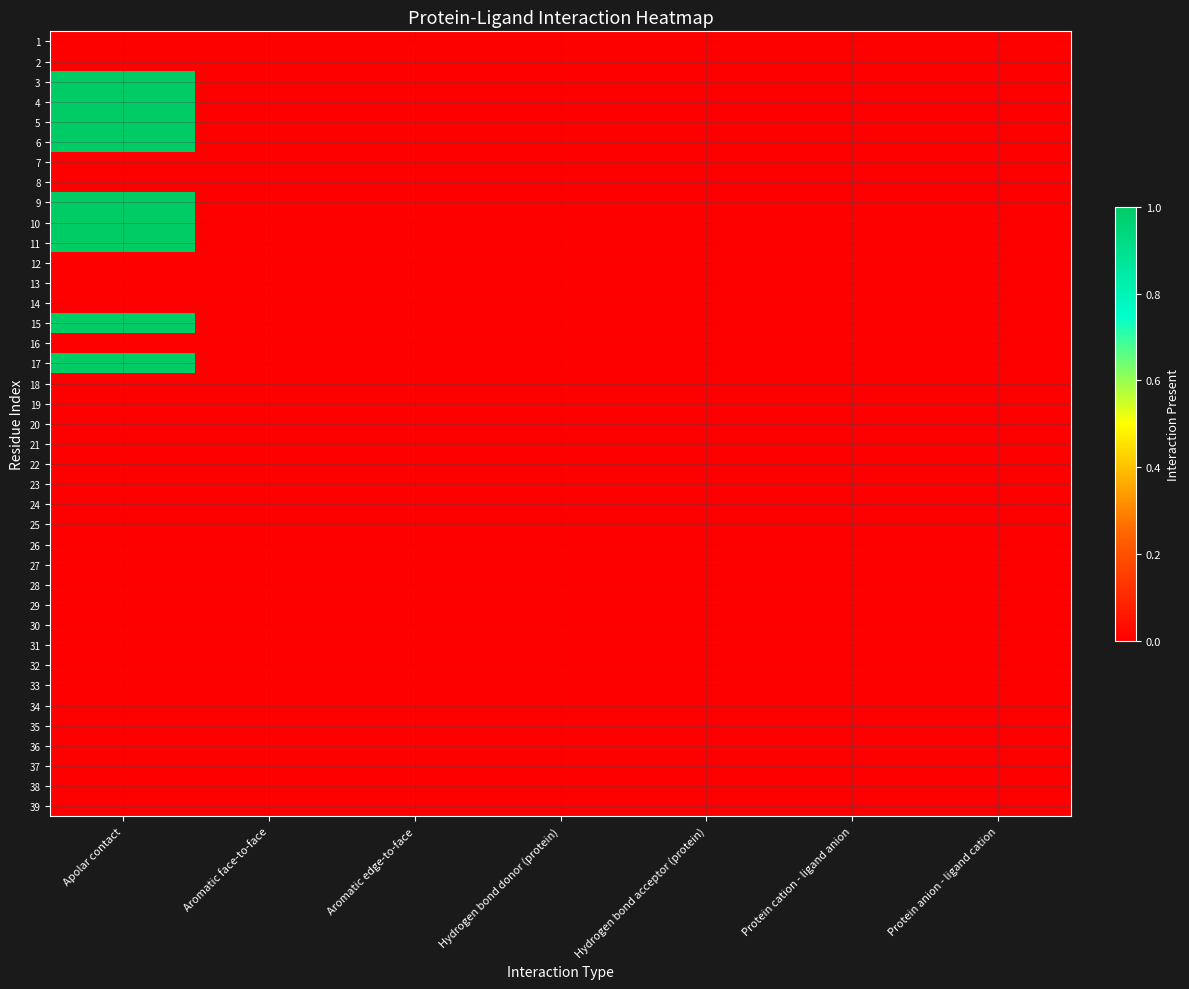

Reading right to left, what are all the values shown in this chart?

1: Protein anion - ligand cation=0	Protein cation - ligand anion=0	Hydrogen bond acceptor (protein)=0	Hydrogen bond donor (protein)=0	Aromatic edge-to-face=0	Aromatic face-to-face=0	Apolar contact=0
2: Protein anion - ligand cation=0	Protein cation - ligand anion=0	Hydrogen bond acceptor (protein)=0	Hydrogen bond donor (protein)=0	Aromatic edge-to-face=0	Aromatic face-to-face=0	Apolar contact=0
3: Protein anion - ligand cation=0	Protein cation - ligand anion=0	Hydrogen bond acceptor (protein)=0	Hydrogen bond donor (protein)=0	Aromatic edge-to-face=0	Aromatic face-to-face=0	Apolar contact=1
4: Protein anion - ligand cation=0	Protein cation - ligand anion=0	Hydrogen bond acceptor (protein)=0	Hydrogen bond donor (protein)=0	Aromatic edge-to-face=0	Aromatic face-to-face=0	Apolar contact=1
5: Protein anion - ligand cation=0	Protein cation - ligand anion=0	Hydrogen bond acceptor (protein)=0	Hydrogen bond donor (protein)=0	Aromatic edge-to-face=0	Aromatic face-to-face=0	Apolar contact=1
6: Protein anion - ligand cation=0	Protein cation - ligand anion=0	Hydrogen bond acceptor (protein)=0	Hydrogen bond donor (protein)=0	Aromatic edge-to-face=0	Aromatic face-to-face=0	Apolar contact=1
7: Protein anion - ligand cation=0	Protein cation - ligand anion=0	Hydrogen bond acceptor (protein)=0	Hydrogen bond donor (protein)=0	Aromatic edge-to-face=0	Aromatic face-to-face=0	Apolar contact=0
8: Protein anion - ligand cation=0	Protein cation - ligand anion=0	Hydrogen bond acceptor (protein)=0	Hydrogen bond donor (protein)=0	Aromatic edge-to-face=0	Aromatic face-to-face=0	Apolar contact=0
9: Protein anion - ligand cation=0	Protein cation - ligand anion=0	Hydrogen bond acceptor (protein)=0	Hydrogen bond donor (protein)=0	Aromatic edge-to-face=0	Aromatic face-to-face=0	Apolar contact=1
10: Protein anion - ligand cation=0	Protein cation - ligand anion=0	Hydrogen bond acceptor (protein)=0	Hydrogen bond donor (protein)=0	Aromatic edge-to-face=0	Aromatic face-to-face=0	Apolar contact=1
11: Protein anion - ligand cation=0	Protein cation - ligand anion=0	Hydrogen bond acceptor (protein)=0	Hydrogen bond donor (protein)=0	Aromatic edge-to-face=0	Aromatic face-to-face=0	Apolar contact=1
12: Protein anion - ligand cation=0	Protein cation - ligand anion=0	Hydrogen bond acceptor (protein)=0	Hydrogen bond donor (protein)=0	Aromatic edge-to-face=0	Aromatic face-to-face=0	Apolar contact=0
13: Protein anion - ligand cation=0	Protein cation - ligand anion=0	Hydrogen bond acceptor (protein)=0	Hydrogen bond donor (protein)=0	Aromatic edge-to-face=0	Aromatic face-to-face=0	Apolar contact=0
14: Protein anion - ligand cation=0	Protein cation - ligand anion=0	Hydrogen bond acceptor (protein)=0	Hydrogen bond donor (protein)=0	Aromatic edge-to-face=0	Aromatic face-to-face=0	Apolar contact=0
15: Protein anion - ligand cation=0	Protein cation - ligand anion=0	Hydrogen bond acceptor (protein)=0	Hydrogen bond donor (protein)=0	Aromatic edge-to-face=0	Aromatic face-to-face=0	Apolar contact=1
16: Protein anion - ligand cation=0	Protein cation - ligand anion=0	Hydrogen bond acceptor (protein)=0	Hydrogen bond donor (protein)=0	Aromatic edge-to-face=0	Aromatic face-to-face=0	Apolar contact=0
17: Protein anion - ligand cation=0	Protein cation - ligand anion=0	Hydrogen bond acceptor (protein)=0	Hydrogen bond donor (protein)=0	Aromatic edge-to-face=0	Aromatic face-to-face=0	Apolar contact=1
18: Protein anion - ligand cation=0	Protein cation - ligand anion=0	Hydrogen bond acceptor (protein)=0	Hydrogen bond donor (protein)=0	Aromatic edge-to-face=0	Aromatic face-to-face=0	Apolar contact=0
19: Protein anion - ligand cation=0	Protein cation - ligand anion=0	Hydrogen bond acceptor (protein)=0	Hydrogen bond donor (protein)=0	Aromatic edge-to-face=0	Aromatic face-to-face=0	Apolar contact=0
20: Protein anion - ligand cation=0	Protein cation - ligand anion=0	Hydrogen bond acceptor (protein)=0	Hydrogen bond donor (protein)=0	Aromatic edge-to-face=0	Aromatic face-to-face=0	Apolar contact=0
21: Protein anion - ligand cation=0	Protein cation - ligand anion=0	Hydrogen bond acceptor (protein)=0	Hydrogen bond donor (protein)=0	Aromatic edge-to-face=0	Aromatic face-to-face=0	Apolar contact=0
22: Protein anion - ligand cation=0	Protein cation - ligand anion=0	Hydrogen bond acceptor (protein)=0	Hydrogen bond donor (protein)=0	Aromatic edge-to-face=0	Aromatic face-to-face=0	Apolar contact=0
23: Protein anion - ligand cation=0	Protein cation - ligand anion=0	Hydrogen bond acceptor (protein)=0	Hydrogen bond donor (protein)=0	Aromatic edge-to-face=0	Aromatic face-to-face=0	Apolar contact=0
24: Protein anion - ligand cation=0	Protein cation - ligand anion=0	Hydrogen bond acceptor (protein)=0	Hydrogen bond donor (protein)=0	Aromatic edge-to-face=0	Aromatic face-to-face=0	Apolar contact=0
25: Protein anion - ligand cation=0	Protein cation - ligand anion=0	Hydrogen bond acceptor (protein)=0	Hydrogen bond donor (protein)=0	Aromatic edge-to-face=0	Aromatic face-to-face=0	Apolar contact=0
26: Protein anion - ligand cation=0	Protein cation - ligand anion=0	Hydrogen bond acceptor (protein)=0	Hydrogen bond donor (protein)=0	Aromatic edge-to-face=0	Aromatic face-to-face=0	Apolar contact=0
27: Protein anion - ligand cation=0	Protein cation - ligand anion=0	Hydrogen bond acceptor (protein)=0	Hydrogen bond donor (protein)=0	Aromatic edge-to-face=0	Aromatic face-to-face=0	Apolar contact=0
28: Protein anion - ligand cation=0	Protein cation - ligand anion=0	Hydrogen bond acceptor (protein)=0	Hydrogen bond donor (protein)=0	Aromatic edge-to-face=0	Aromatic face-to-face=0	Apolar contact=0
29: Protein anion - ligand cation=0	Protein cation - ligand anion=0	Hydrogen bond acceptor (protein)=0	Hydrogen bond donor (protein)=0	Aromatic edge-to-face=0	Aromatic face-to-face=0	Apolar contact=0
30: Protein anion - ligand cation=0	Protein cation - ligand anion=0	Hydrogen bond acceptor (protein)=0	Hydrogen bond donor (protein)=0	Aromatic edge-to-face=0	Aromatic face-to-face=0	Apolar contact=0
31: Protein anion - ligand cation=0	Protein cation - ligand anion=0	Hydrogen bond acceptor (protein)=0	Hydrogen bond donor (protein)=0	Aromatic edge-to-face=0	Aromatic face-to-face=0	Apolar contact=0
32: Protein anion - ligand cation=0	Protein cation - ligand anion=0	Hydrogen bond acceptor (protein)=0	Hydrogen bond donor (protein)=0	Aromatic edge-to-face=0	Aromatic face-to-face=0	Apolar contact=0
33: Protein anion - ligand cation=0	Protein cation - ligand anion=0	Hydrogen bond acceptor (protein)=0	Hydrogen bond donor (protein)=0	Aromatic edge-to-face=0	Aromatic face-to-face=0	Apolar contact=0
34: Protein anion - ligand cation=0	Protein cation - ligand anion=0	Hydrogen bond acceptor (protein)=0	Hydrogen bond donor (protein)=0	Aromatic edge-to-face=0	Aromatic face-to-face=0	Apolar contact=0
35: Protein anion - ligand cation=0	Protein cation - ligand anion=0	Hydrogen bond acceptor (protein)=0	Hydrogen bond donor (protein)=0	Aromatic edge-to-face=0	Aromatic face-to-face=0	Apolar contact=0
36: Protein anion - ligand cation=0	Protein cation - ligand anion=0	Hydrogen bond acceptor (protein)=0	Hydrogen bond donor (protein)=0	Aromatic edge-to-face=0	Aromatic face-to-face=0	Apolar contact=0
37: Protein anion - ligand cation=0	Protein cation - ligand anion=0	Hydrogen bond acceptor (protein)=0	Hydrogen bond donor (protein)=0	Aromatic edge-to-face=0	Aromatic face-to-face=0	Apolar contact=0
38: Protein anion - ligand cation=0	Protein cation - ligand anion=0	Hydrogen bond acceptor (protein)=0	Hydrogen bond donor (protein)=0	Aromatic edge-to-face=0	Aromatic face-to-face=0	Apolar contact=0
39: Protein anion - ligand cation=0	Protein cation - ligand anion=0	Hydrogen bond acceptor (protein)=0	Hydrogen bond donor (protein)=0	Aromatic edge-to-face=0	Aromatic face-to-face=0	Apolar contact=0